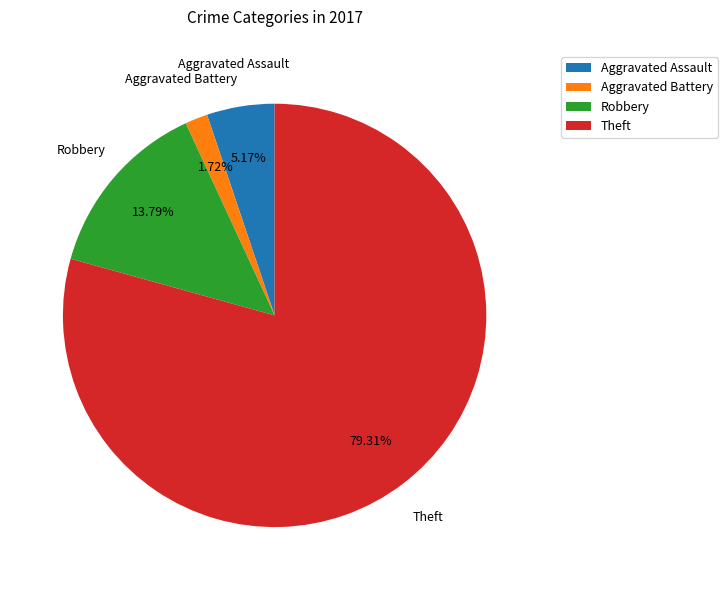

To the nearest percent, what percentage of the pie is Aggravated Assault?

5%